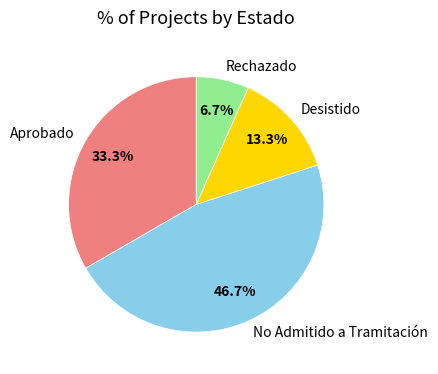

What is the total percentage of Aprobado and No Admitido a Tramitación?

80.0%